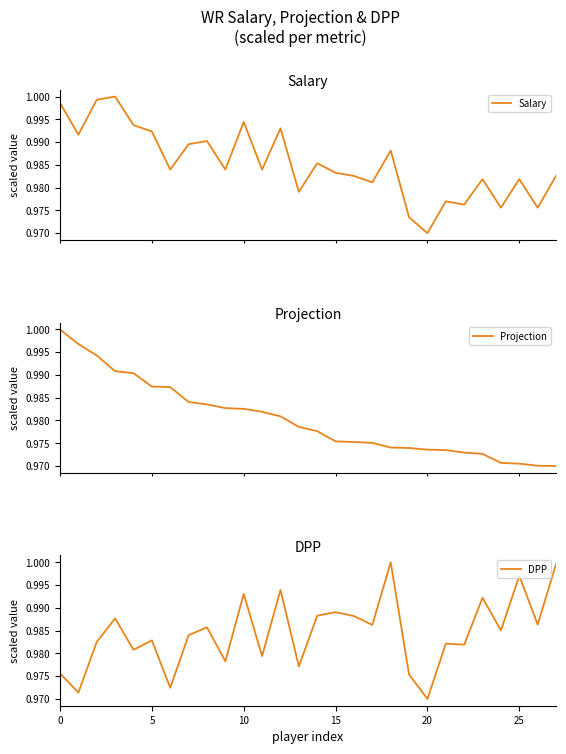

Which category has the lowest value in the DPP series?

20